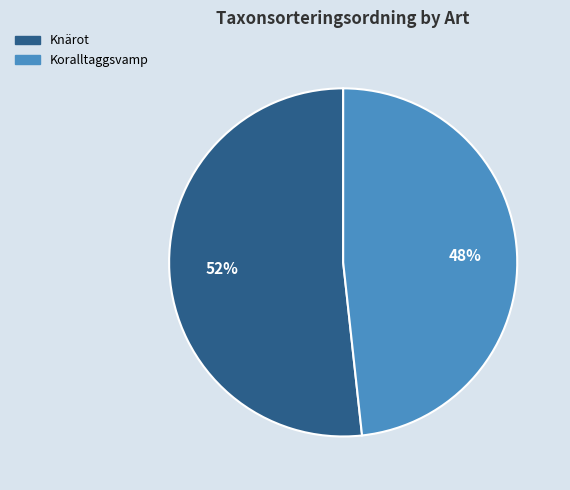

What is the ratio of the value at Knärot to the value at Koralltaggsvamp?

1.1